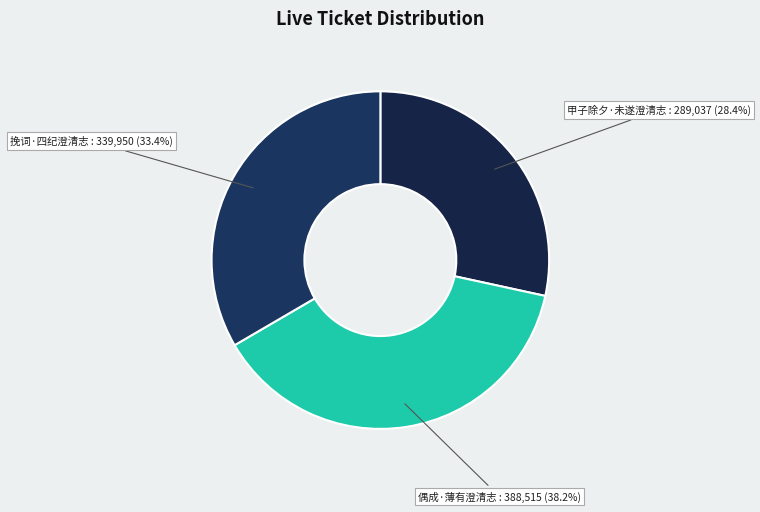

Rank the categories by value from lowest to highest.

甲子除夕·未遂澄清志, 挽词·四纪澄清志, 偶成·薄有澄清志